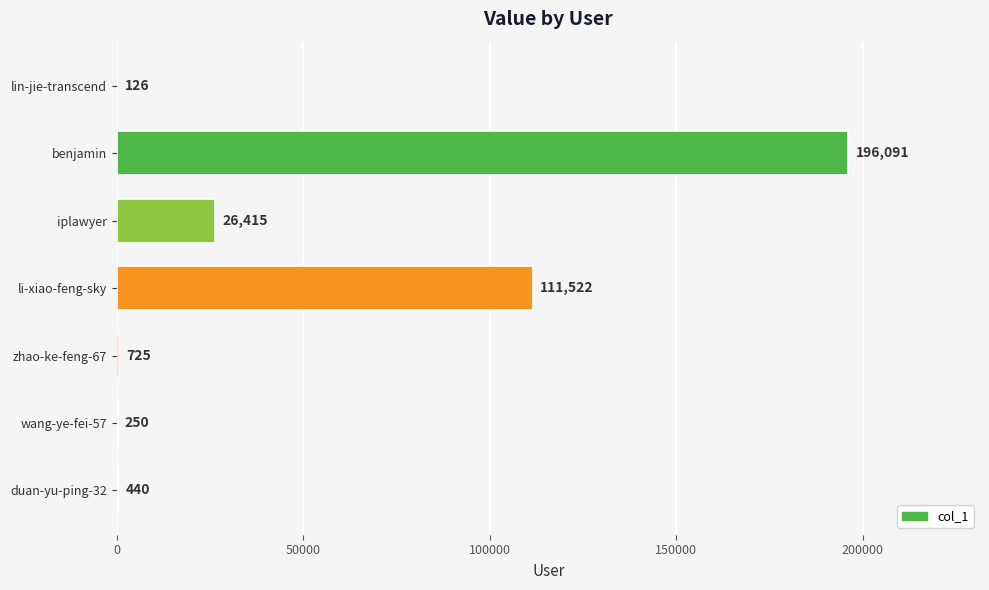

Which has a higher value, duan-yu-ping-32 or wang-ye-fei-57?

duan-yu-ping-32